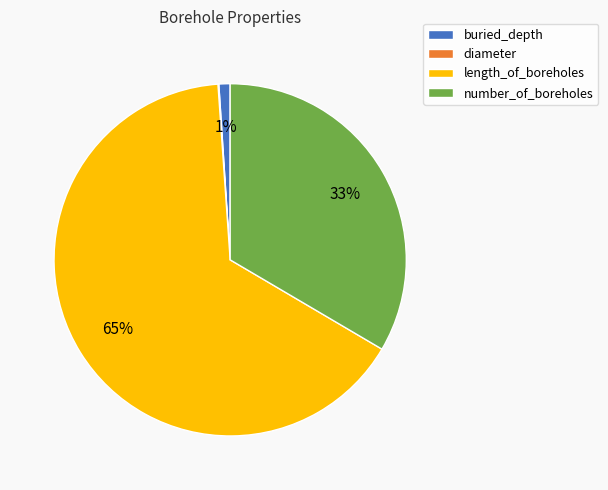

Is there a majority slice in this chart?

Yes